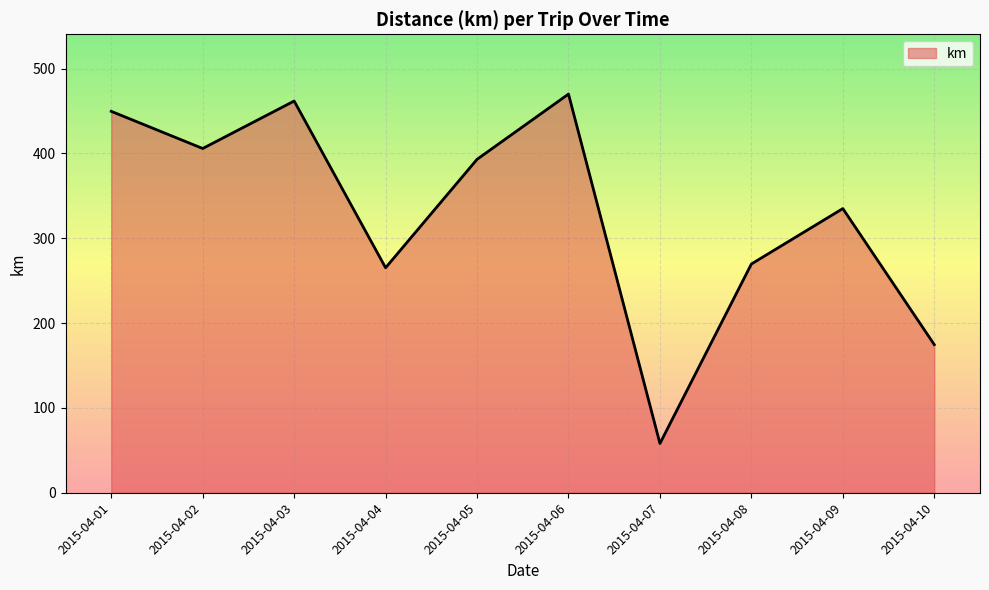

True or false: there are more than 1 points higher than both neighbors.

True